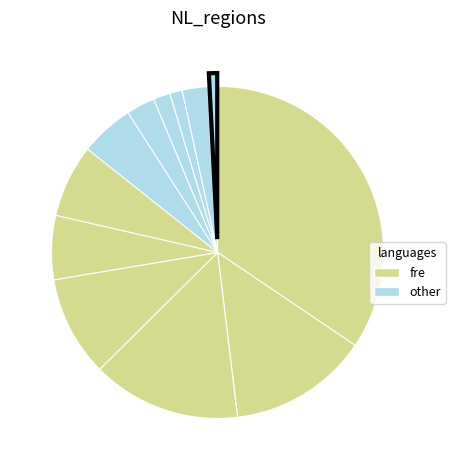

How many segments does this pie chart have?

12